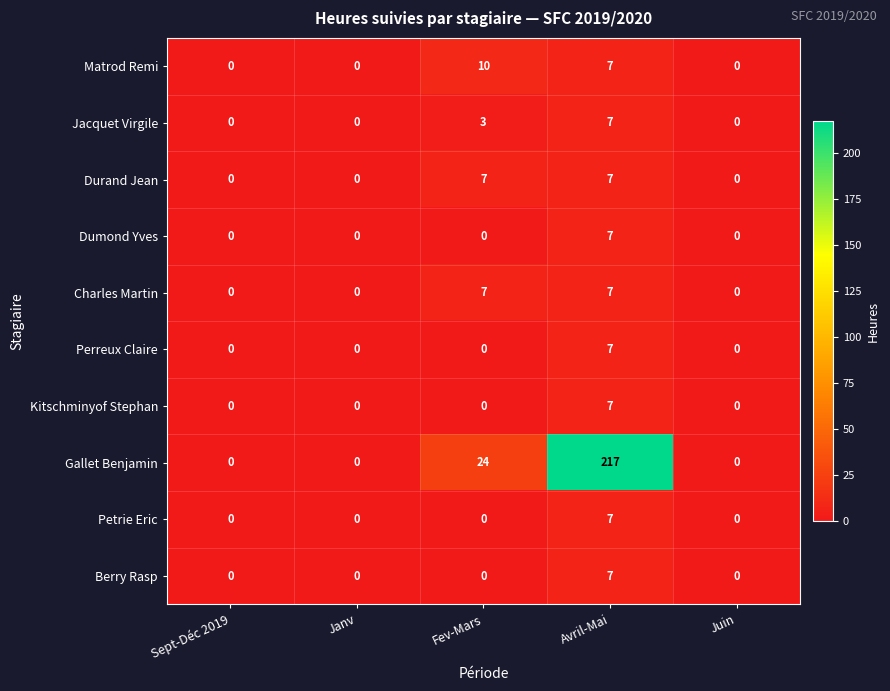

Count the Durand Jean values in the range 0 to 7.

5